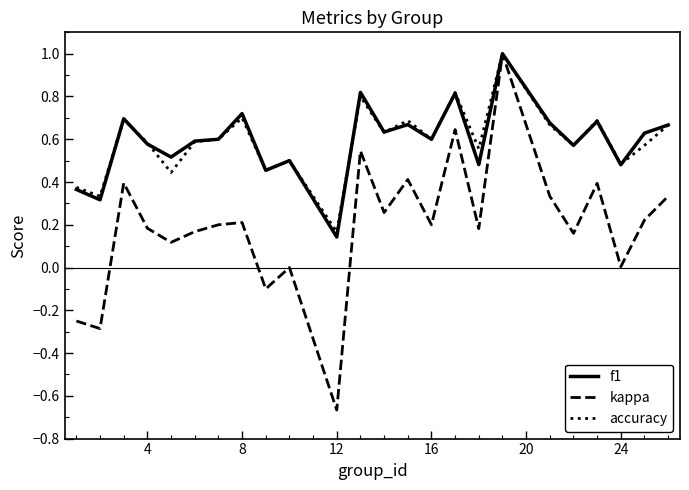

What is the maximum value shown in the chart?

1.0